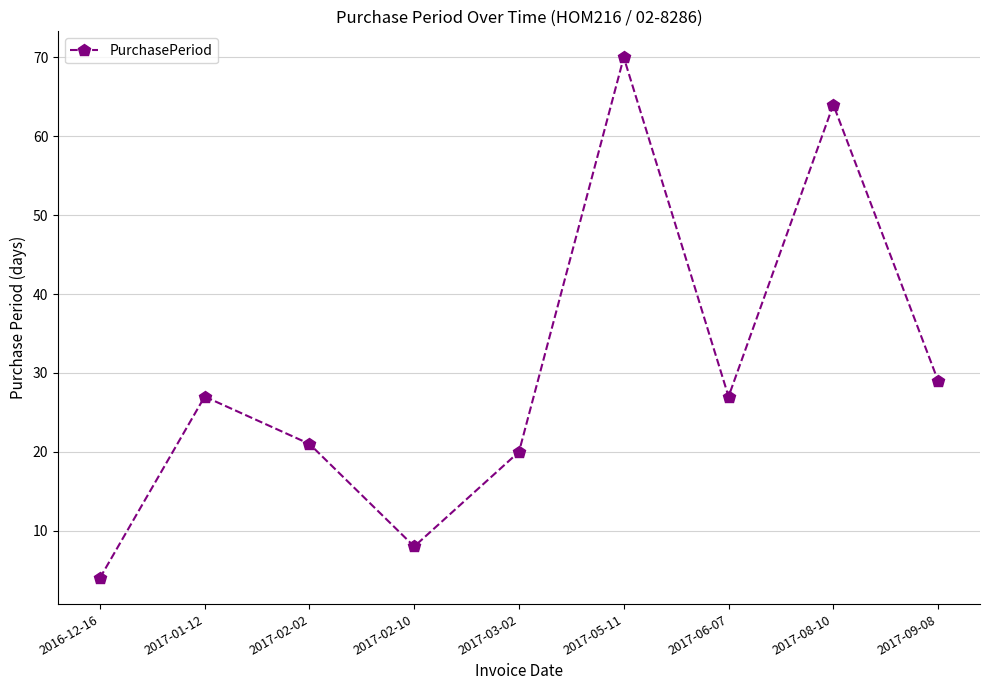

Which has a higher value, 2017-08-10 or 2017-05-11?

2017-05-11